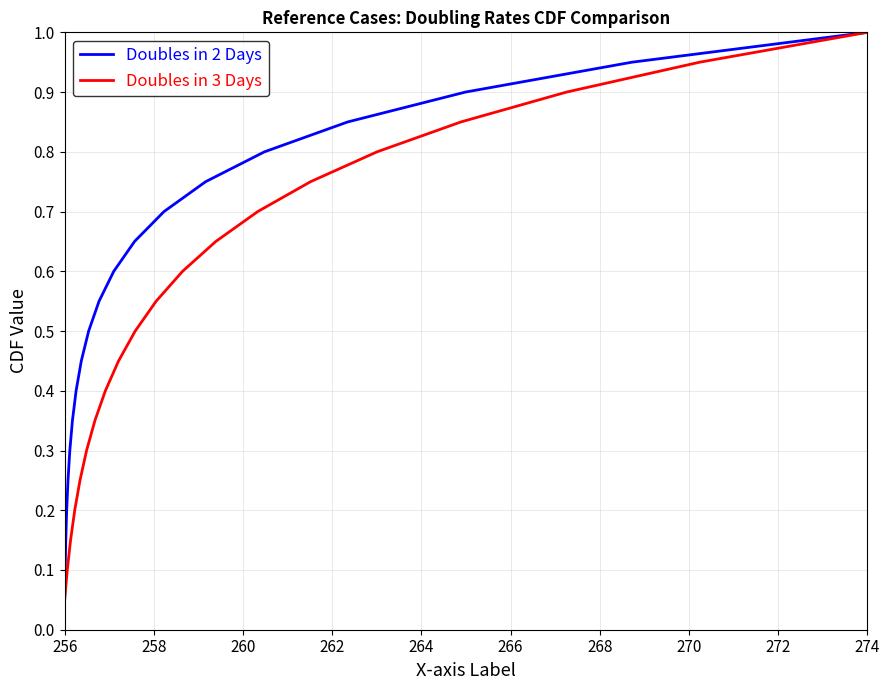

What is the highest value of the Doubles in 3 Days series?

1.0